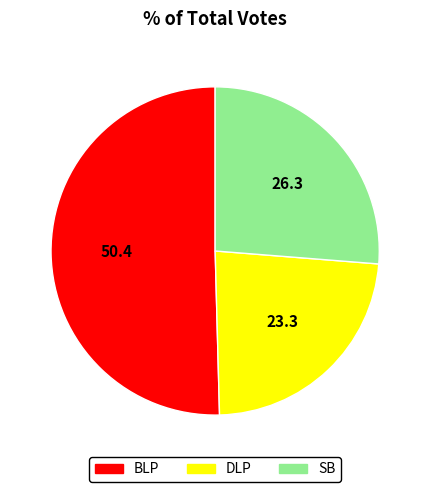

Is there any slice that represents more than half of the pie?

Yes